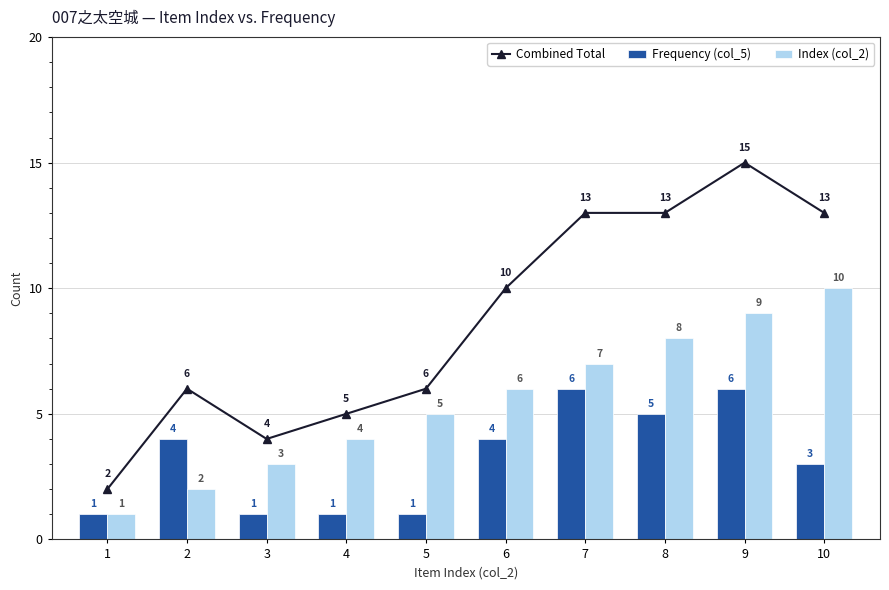

What is the difference between the second highest and second lowest values in the Index (col_2) series?

7